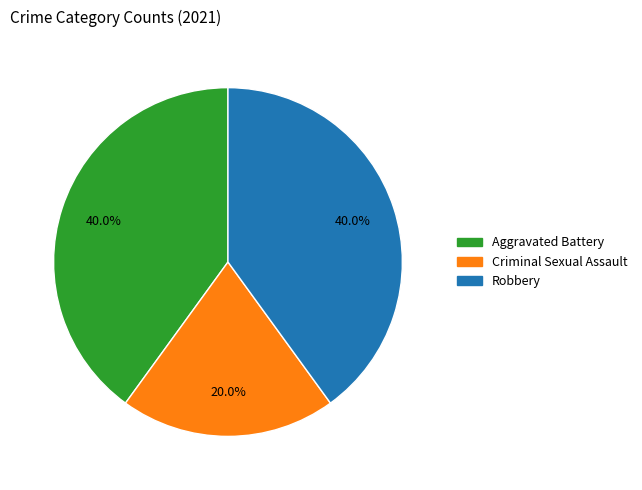

Is it true that Robbery is 40% of the pie?

True